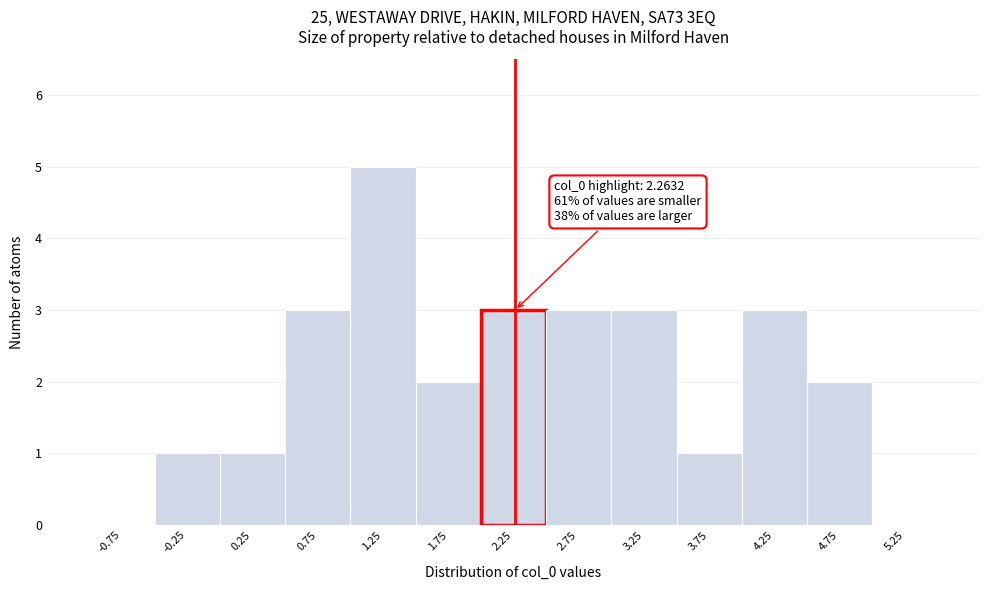

Over which range of the x-axis is the bar tallest?

1.0 to 1.5